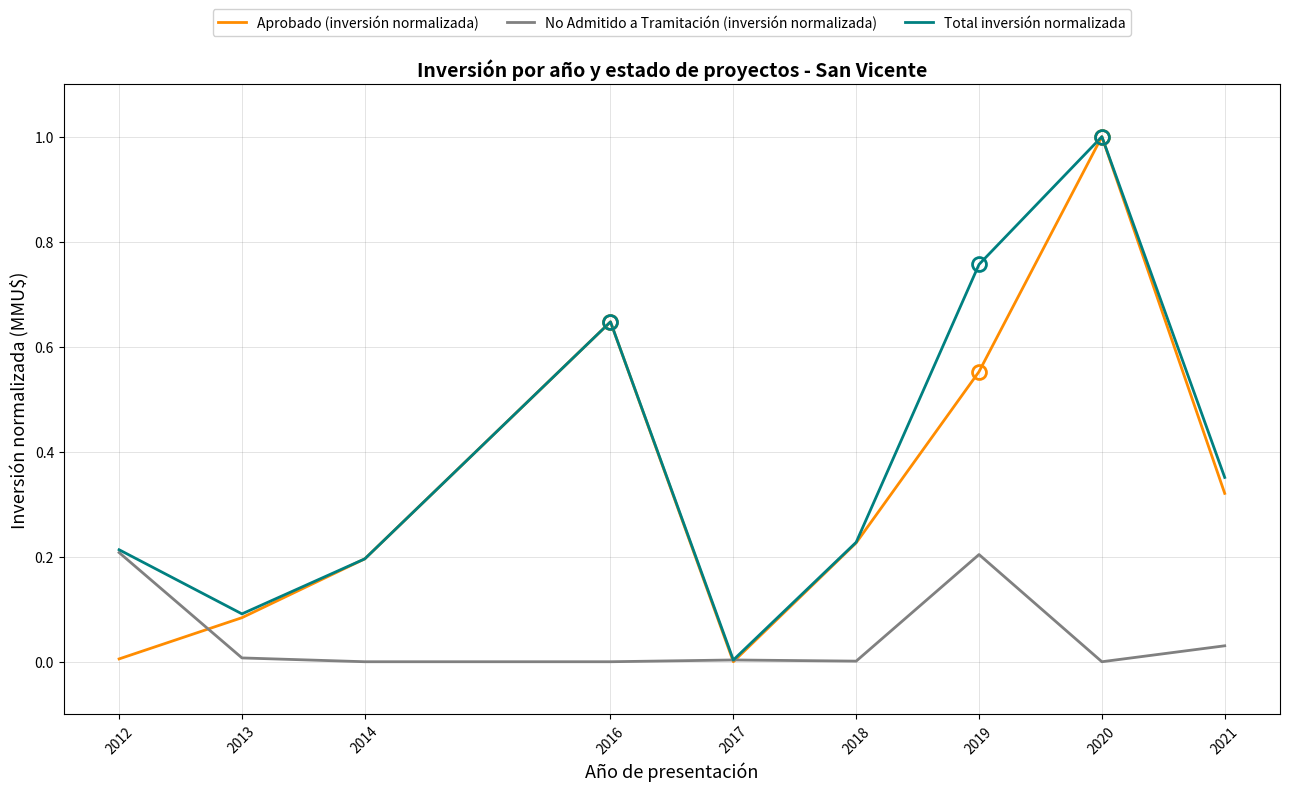

Between 2016 and 2017, which series saw the biggest shift?

Aprobado (inversión normalizada)